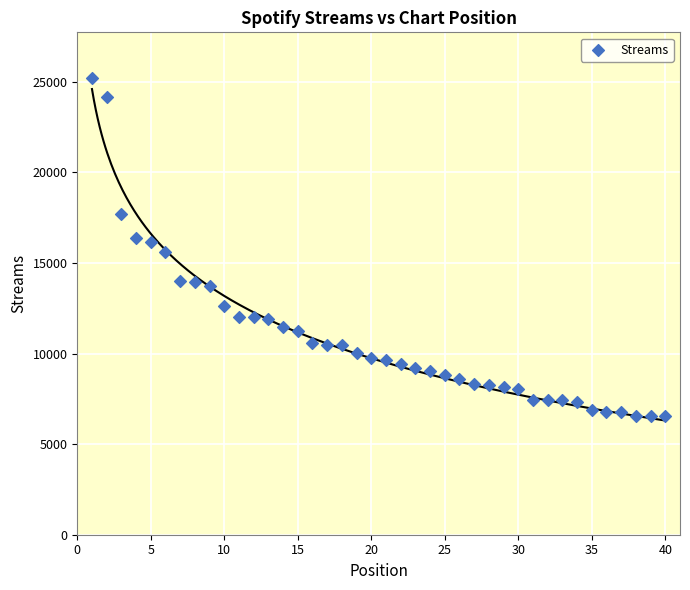

What is the range of Y values (max minus min)?

18674